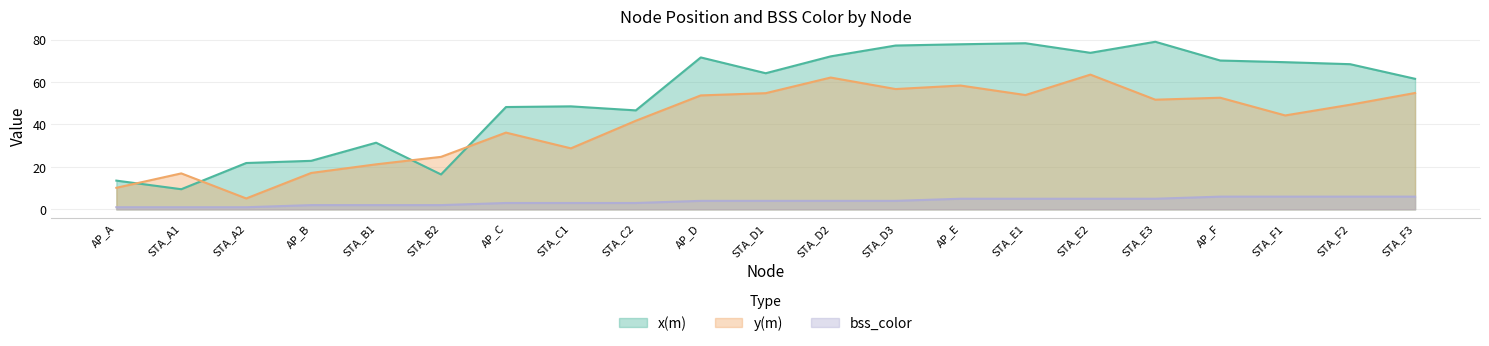

What is the sum of all x(m) values?

1122.6